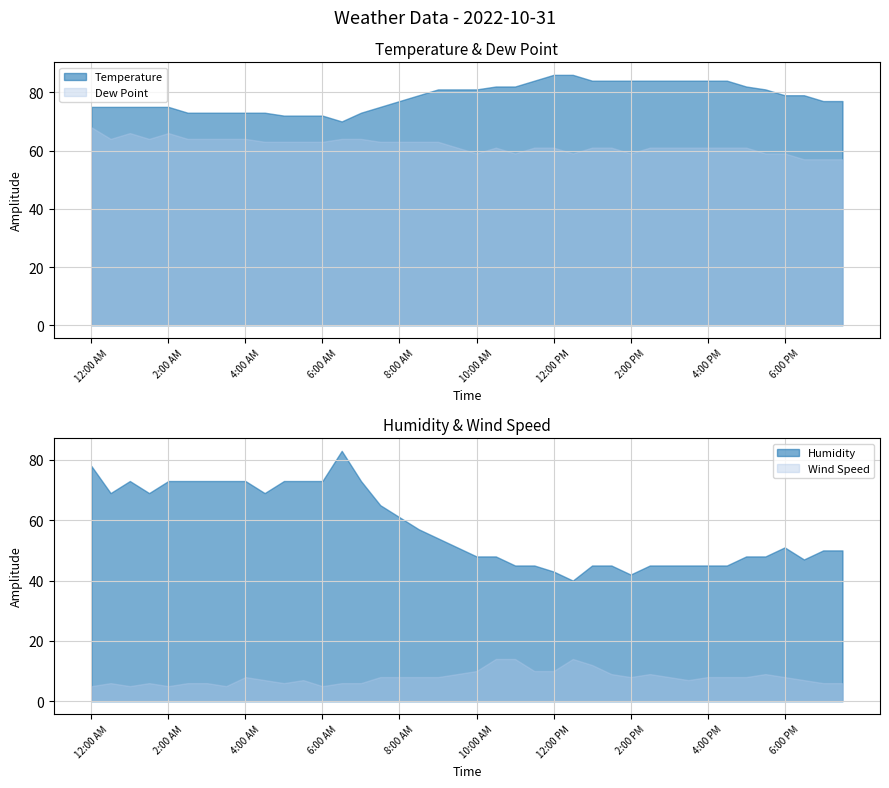

Which category has the lowest value across all series?

12:00 AM